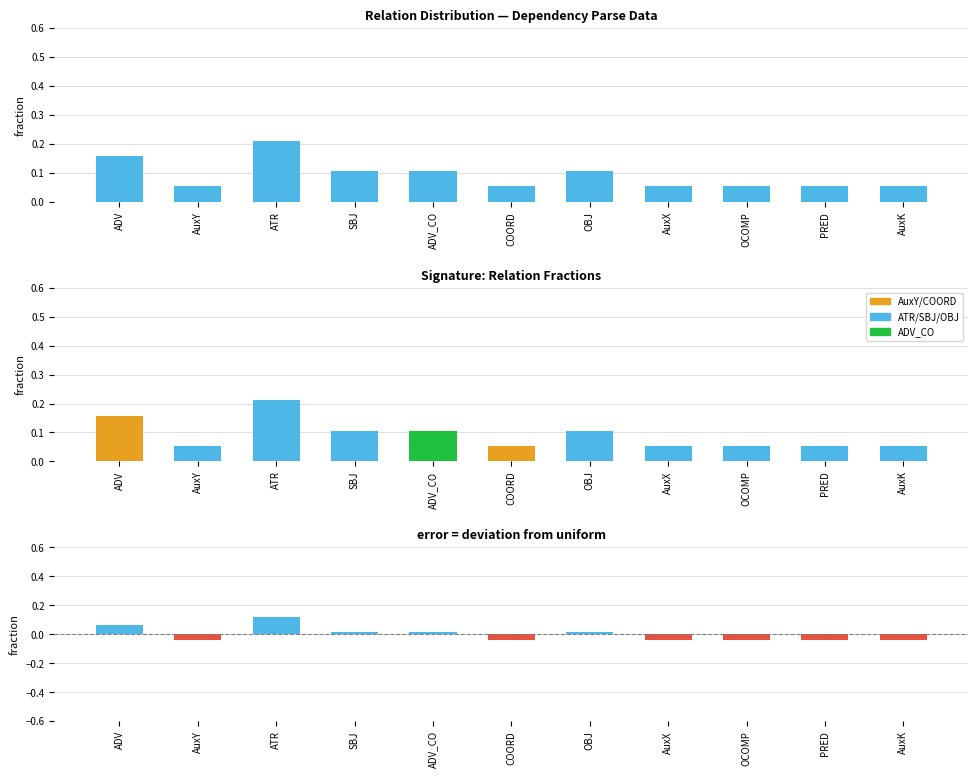

What is the average value of the fraction series?

0.1